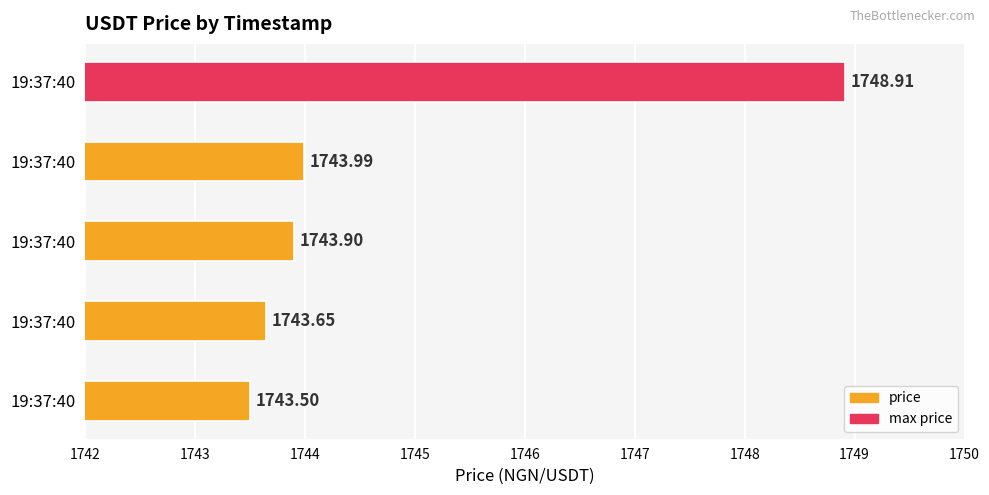

How many bars are there in total?

5